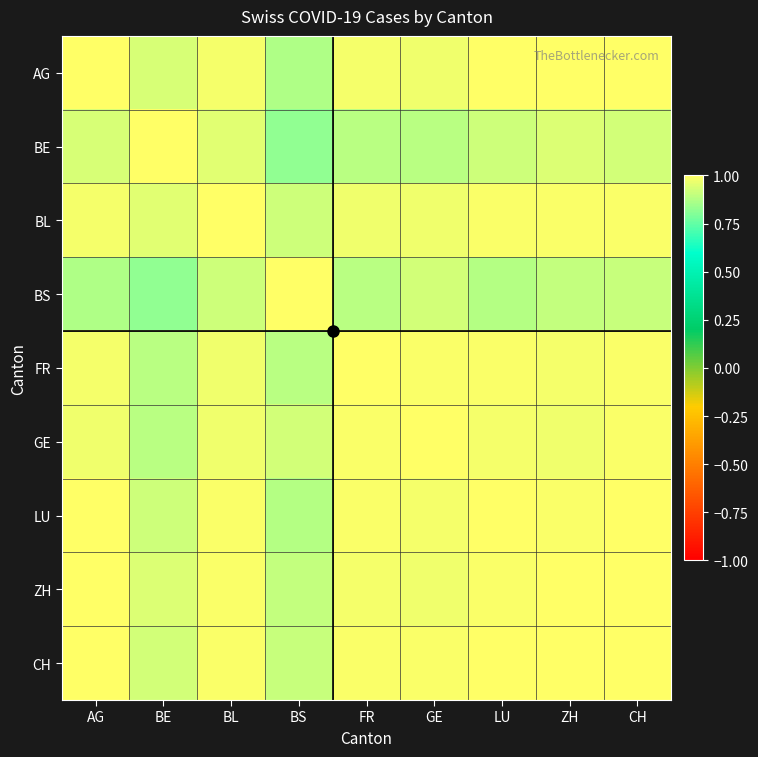

Reading left to right, list all the values displayed in this chart.

AG: AG=1.0	BE=0.9	BL=1.0	BS=0.9	FR=1.0	GE=1.0	LU=1.0	ZH=1.0	CH=1.0
BE: AG=0.9	BE=1.0	BL=0.9	BS=0.8	FR=0.9	GE=0.9	LU=0.9	ZH=0.9	CH=0.9
BL: AG=1.0	BE=0.9	BL=1.0	BS=0.9	FR=1.0	GE=1.0	LU=1.0	ZH=1.0	CH=1.0
BS: AG=0.9	BE=0.8	BL=0.9	BS=1.0	FR=0.9	GE=0.9	LU=0.9	ZH=0.9	CH=0.9
FR: AG=1.0	BE=0.9	BL=1.0	BS=0.9	FR=1.0	GE=1.0	LU=1.0	ZH=1.0	CH=1.0
GE: AG=1.0	BE=0.9	BL=1.0	BS=0.9	FR=1.0	GE=1.0	LU=1.0	ZH=1.0	CH=1.0
LU: AG=1.0	BE=0.9	BL=1.0	BS=0.9	FR=1.0	GE=1.0	LU=1.0	ZH=1.0	CH=1.0
ZH: AG=1.0	BE=0.9	BL=1.0	BS=0.9	FR=1.0	GE=1.0	LU=1.0	ZH=1.0	CH=1.0
CH: AG=1.0	BE=0.9	BL=1.0	BS=0.9	FR=1.0	GE=1.0	LU=1.0	ZH=1.0	CH=1.0